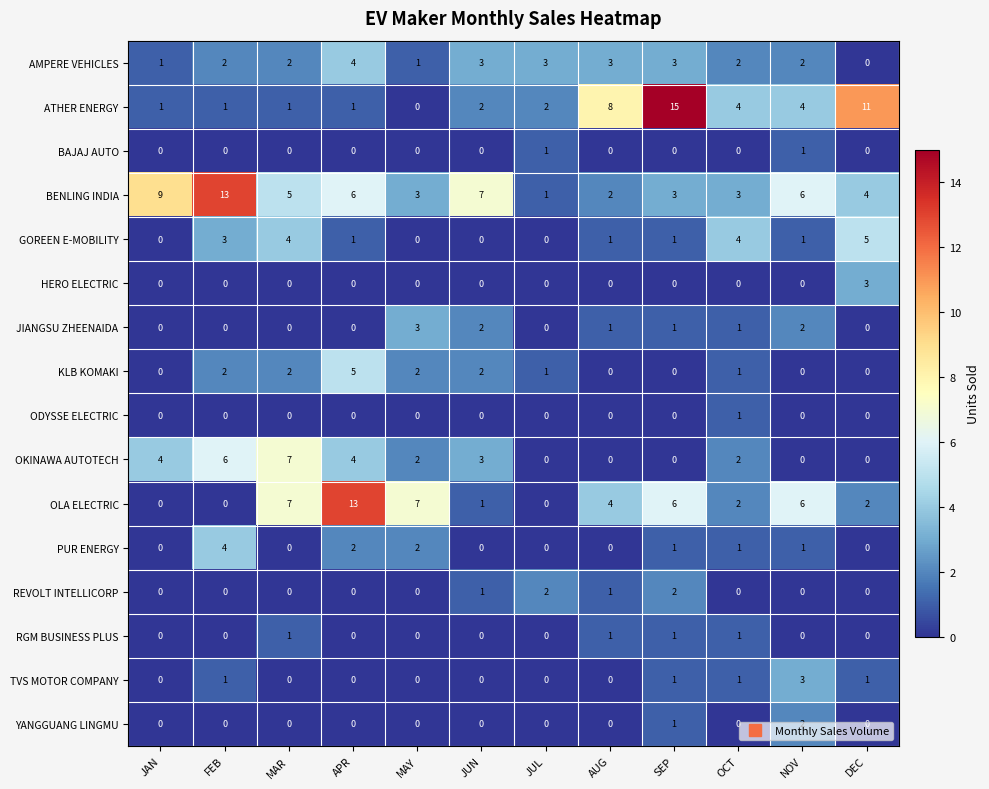

Which series has the largest range (max minus min)?

ATHER ENERGY